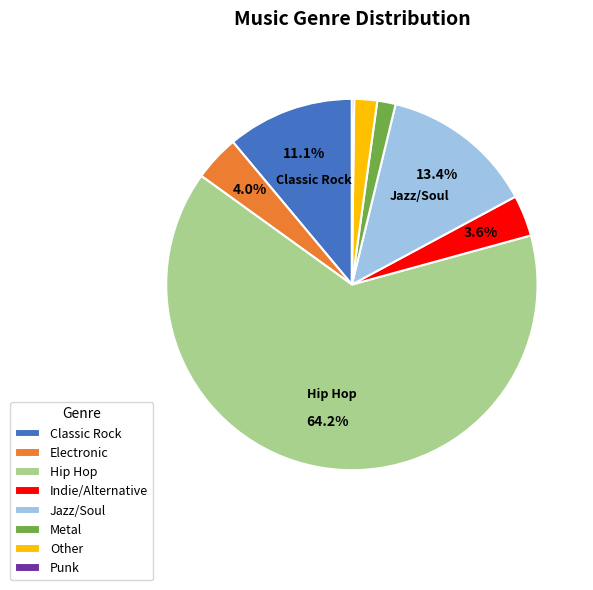

How much of the chart is everything except Electronic?

96.0%